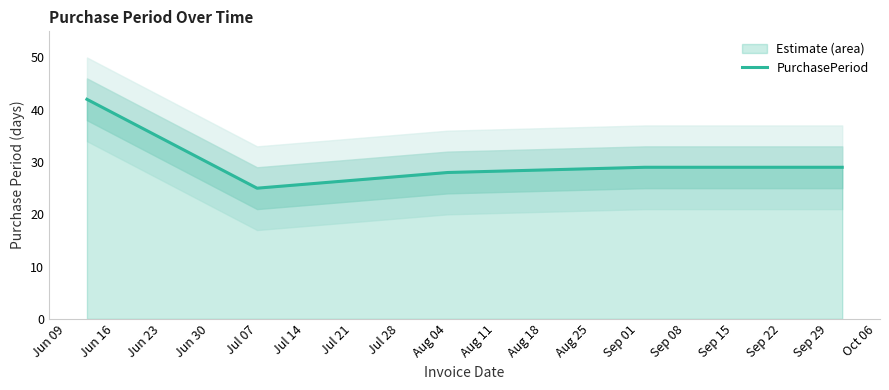

At which label does PurchasePeriod reach its minimum?

Jul 07